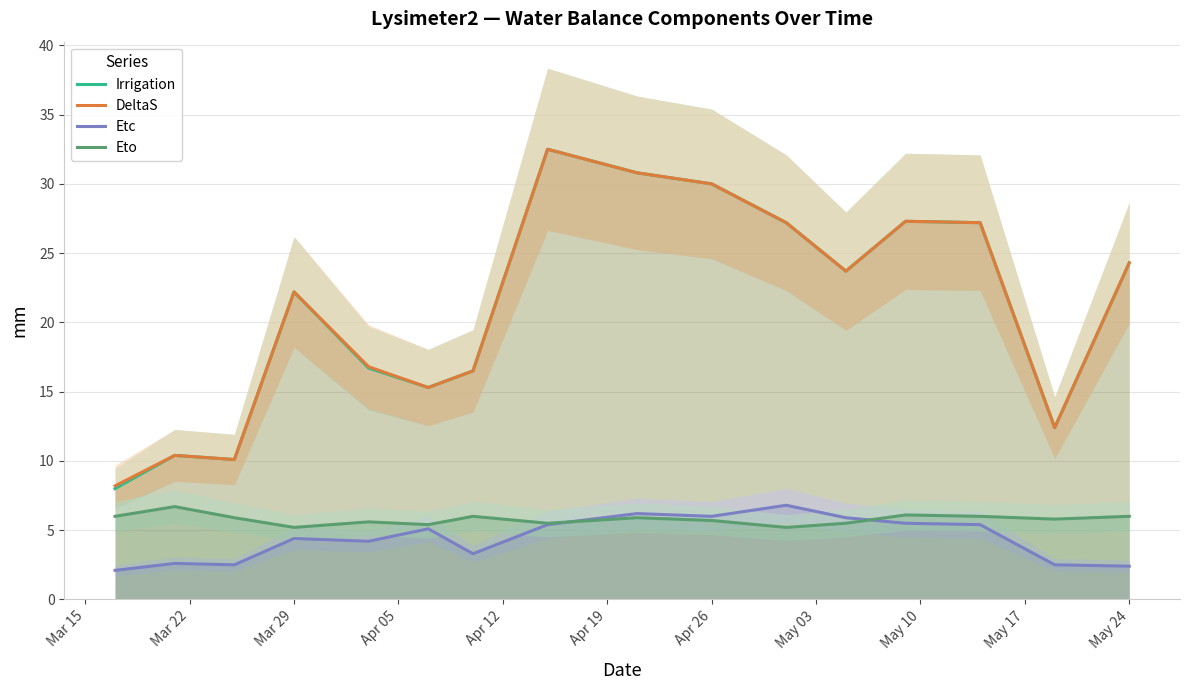

What is the highest value of the Eto series?

6.7